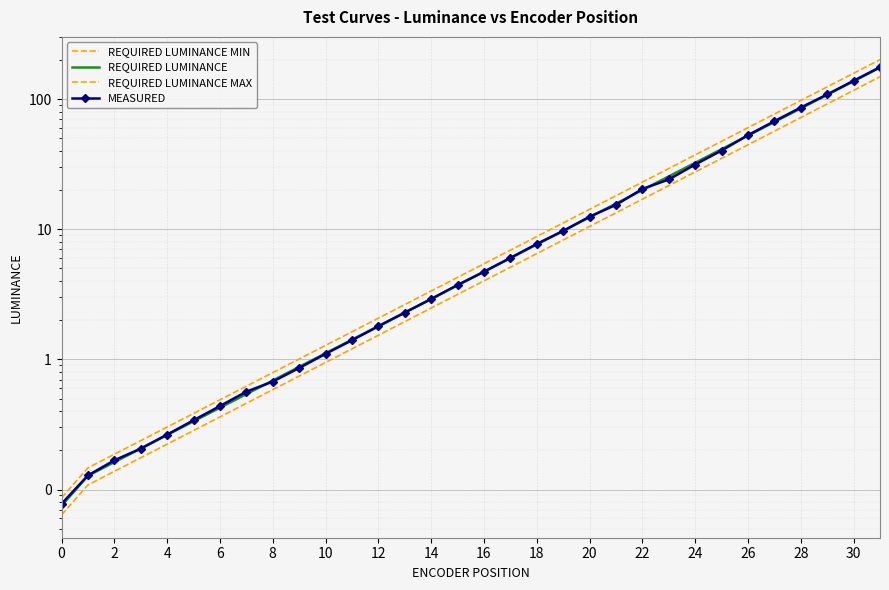

True or false: REQUIRED LUMINANCE MAX and REQUIRED LUMINANCE MIN intersect in this chart.

False